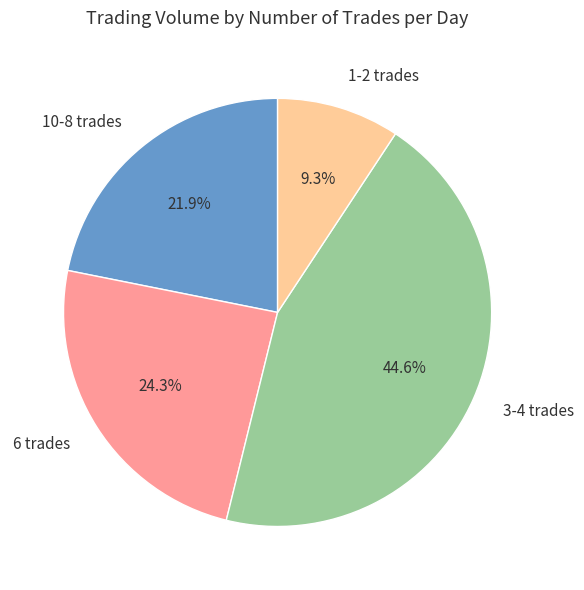

Is 6 trades the majority of the pie?

No